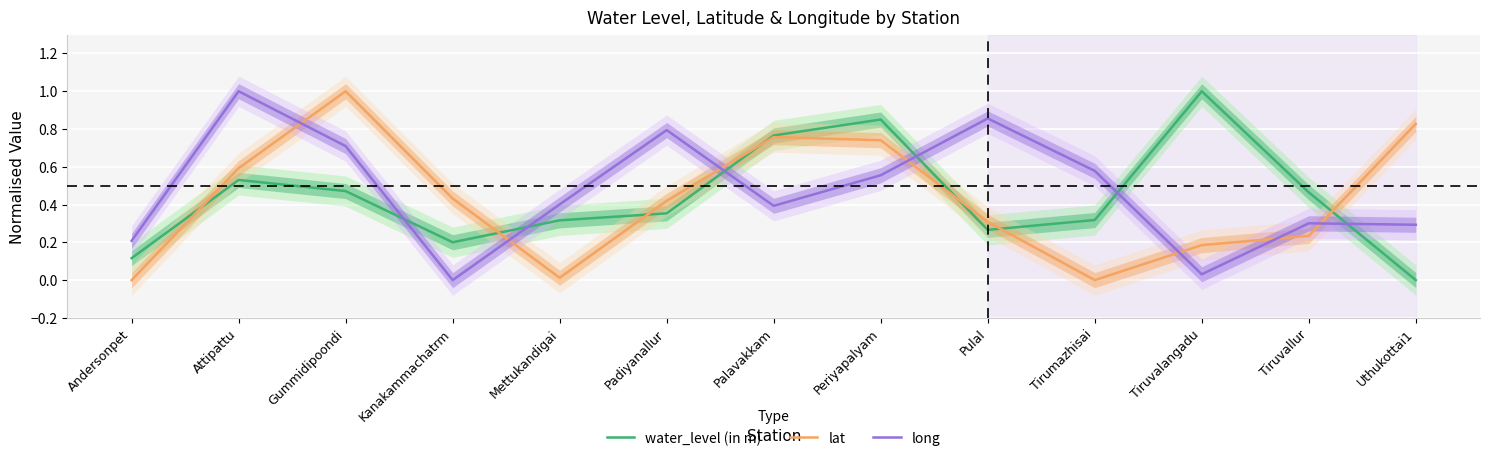

How many intersections are there between lat and long?

7